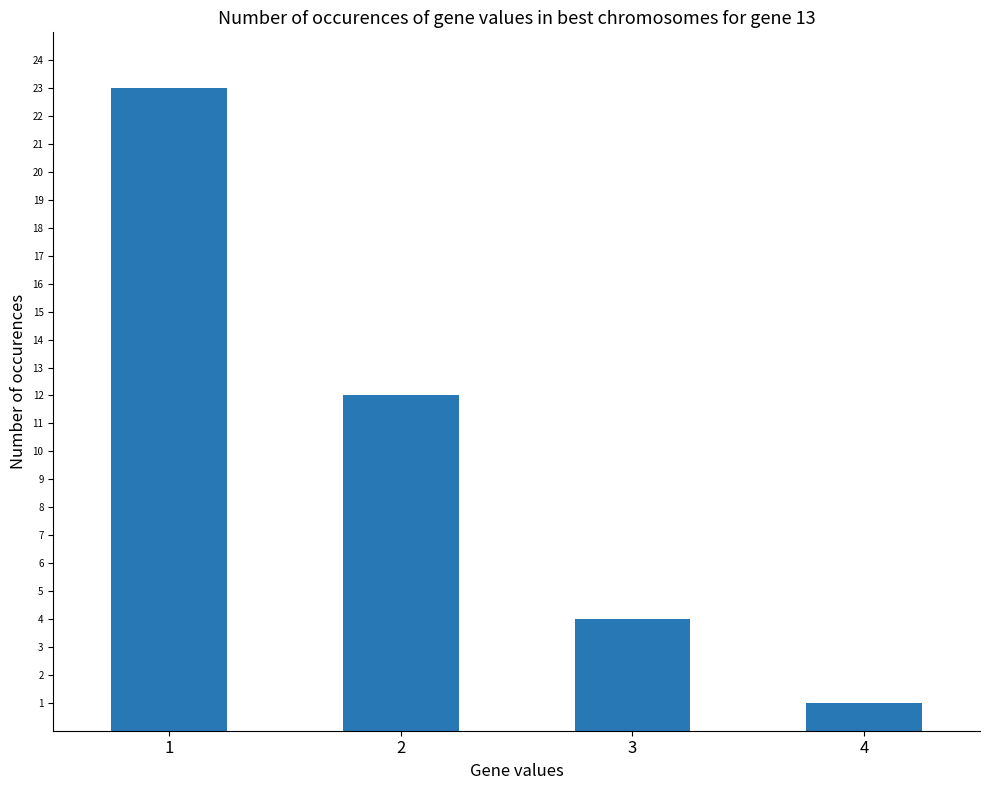

Where is the data nearest to the value 12?

2